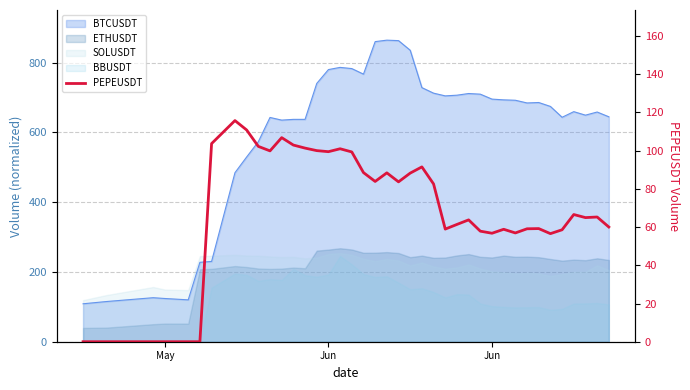

What is the difference between the second highest and minimum values?

110.9